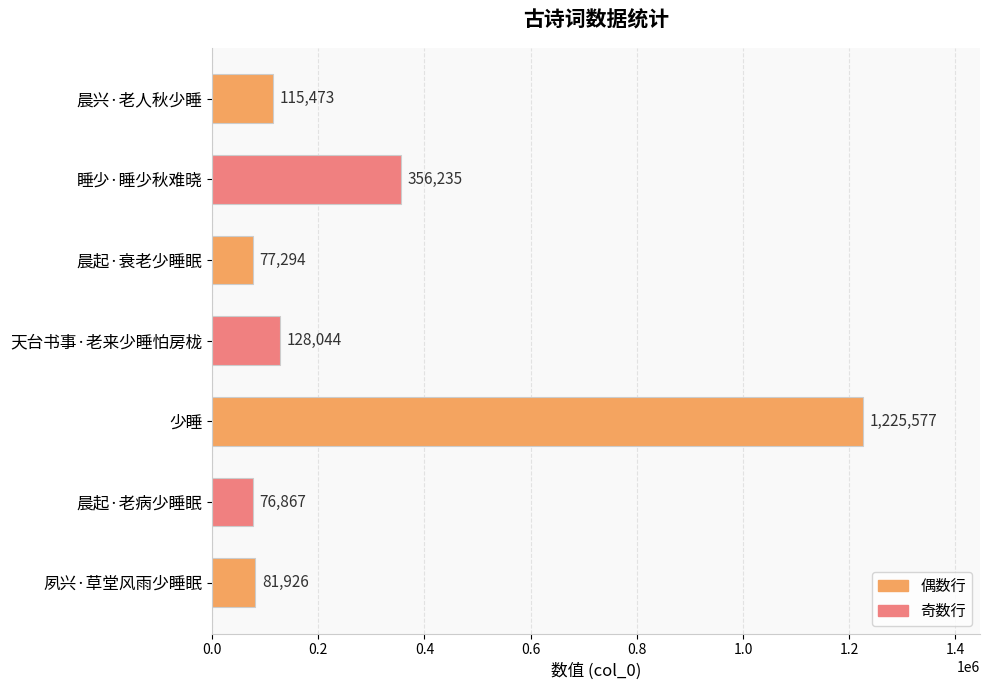

What is the sum of all values?

2061416